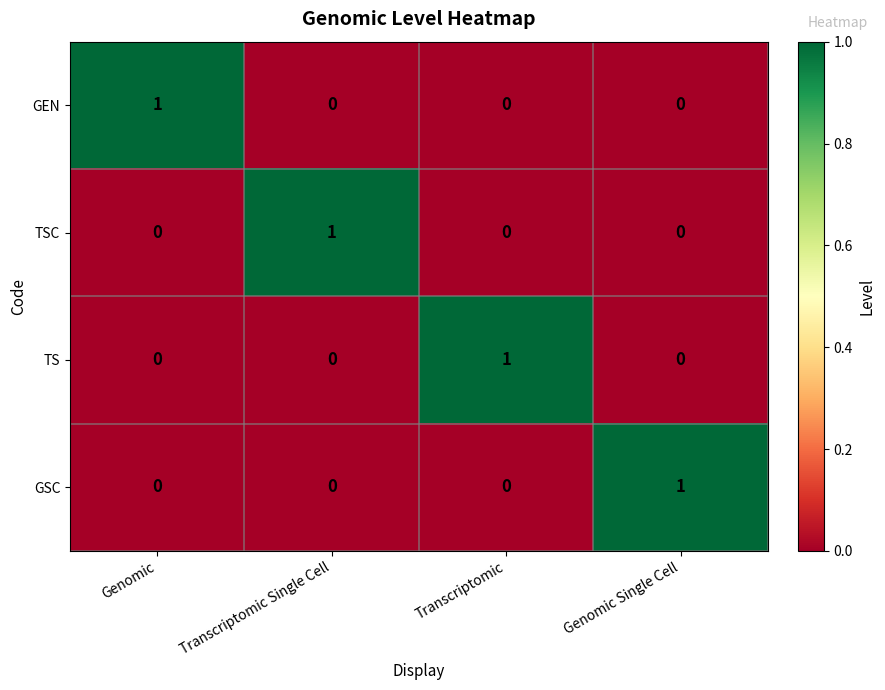

At how many categories does at least one series exceed 0?

4